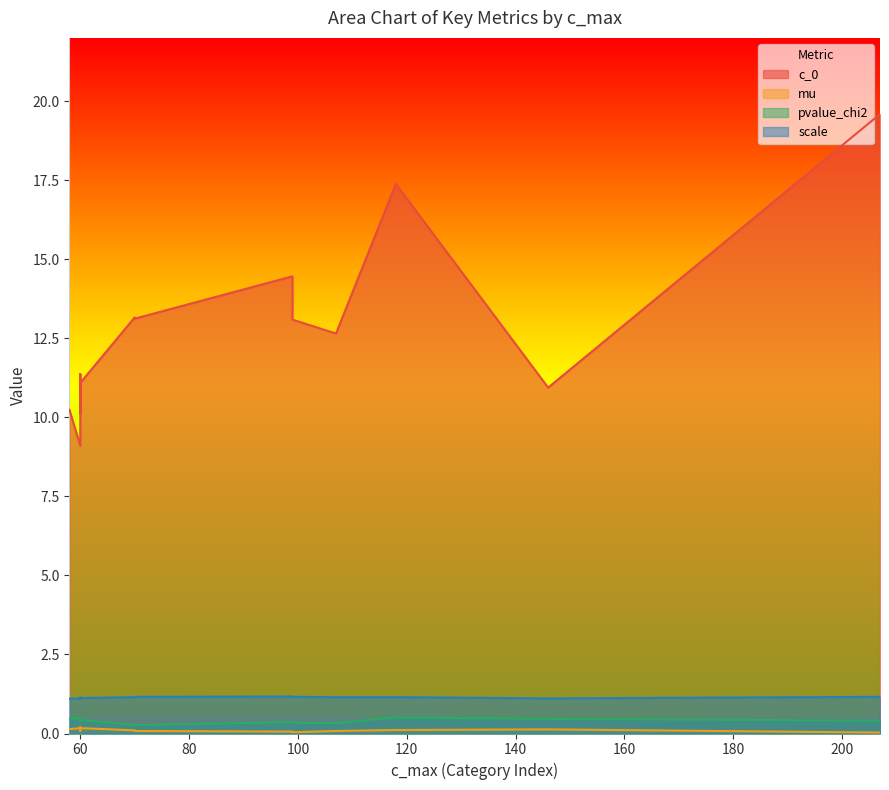

Does the chart have visible grid lines?

No